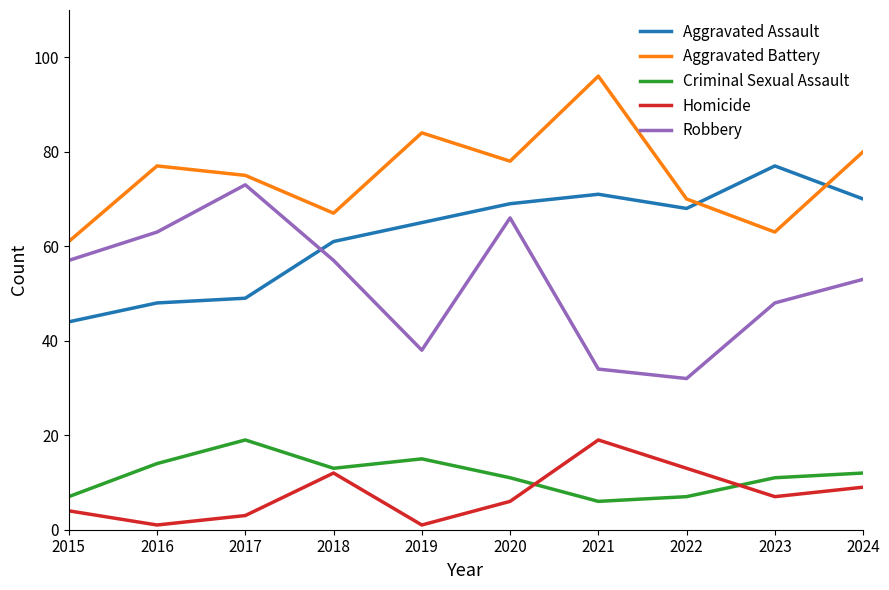

Which category has the lowest value in the Aggravated Assault series?

2015